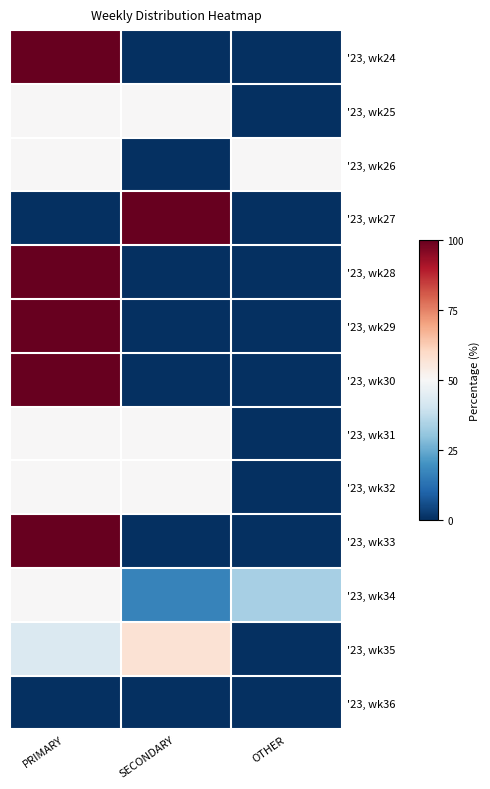

Reading right to left, what are all the values shown in this chart?

'23, wk24: OTHER=0.0	SECONDARY=0.0	PRIMARY=100.0
'23, wk25: OTHER=0.0	SECONDARY=50.0	PRIMARY=50.0
'23, wk26: OTHER=50.0	SECONDARY=0.0	PRIMARY=50.0
'23, wk27: OTHER=0.0	SECONDARY=100.0	PRIMARY=0.0
'23, wk28: OTHER=0.0	SECONDARY=0.0	PRIMARY=100.0
'23, wk29: OTHER=0.0	SECONDARY=0.0	PRIMARY=100.0
'23, wk30: OTHER=0.0	SECONDARY=0.0	PRIMARY=100.0
'23, wk31: OTHER=0.0	SECONDARY=50.0	PRIMARY=50.0
'23, wk32: OTHER=0.0	SECONDARY=50.0	PRIMARY=50.0
'23, wk33: OTHER=0.0	SECONDARY=0.0	PRIMARY=100.0
'23, wk34: OTHER=33.3	SECONDARY=16.7	PRIMARY=50.0
'23, wk35: OTHER=0.0	SECONDARY=57.1	PRIMARY=42.9
'23, wk36: OTHER=0.0	SECONDARY=0.0	PRIMARY=0.0